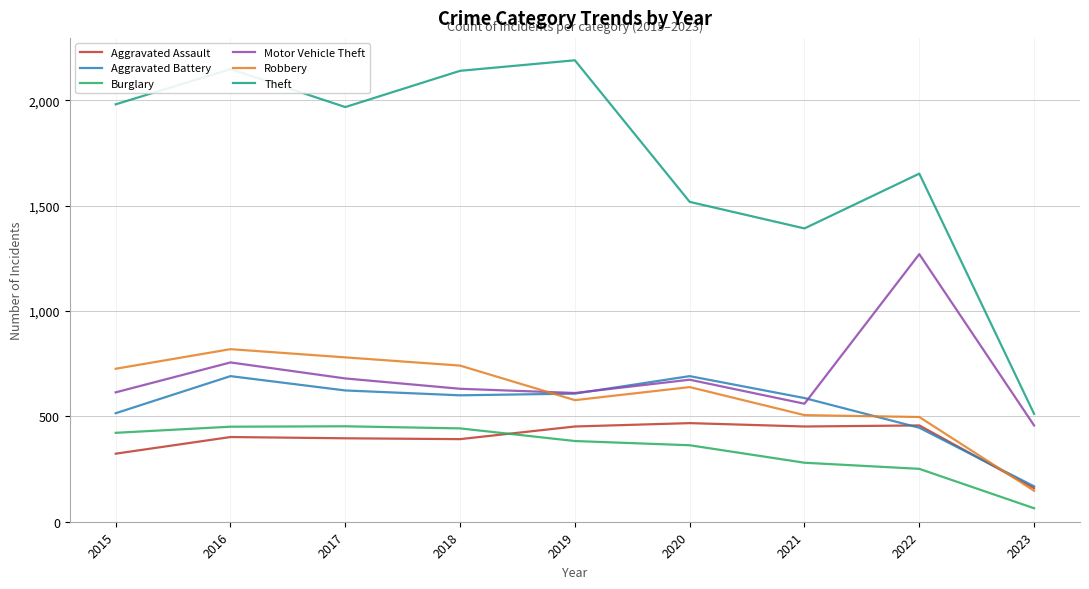

True or false: Robbery and Burglary cross at least once.

False